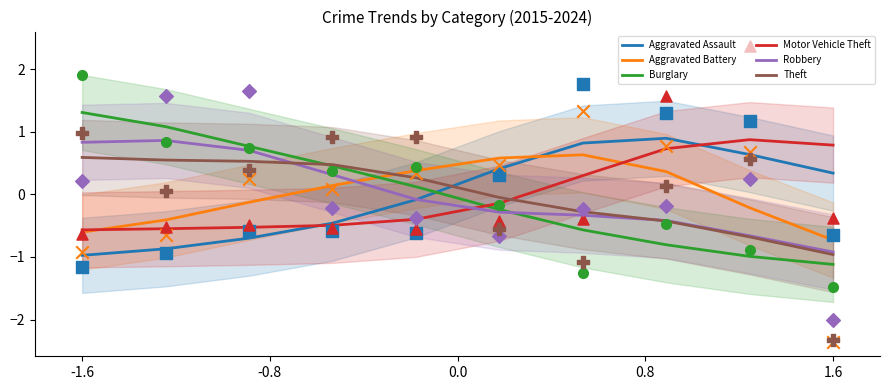

Which series ends up on top after the final intersection of Motor Vehicle Theft and Theft?

Motor Vehicle Theft